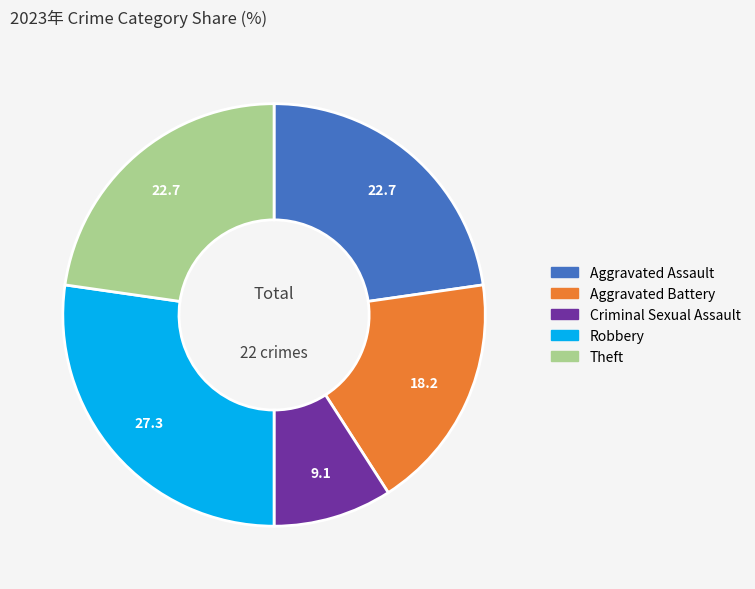

Is there a majority slice in this chart?

No